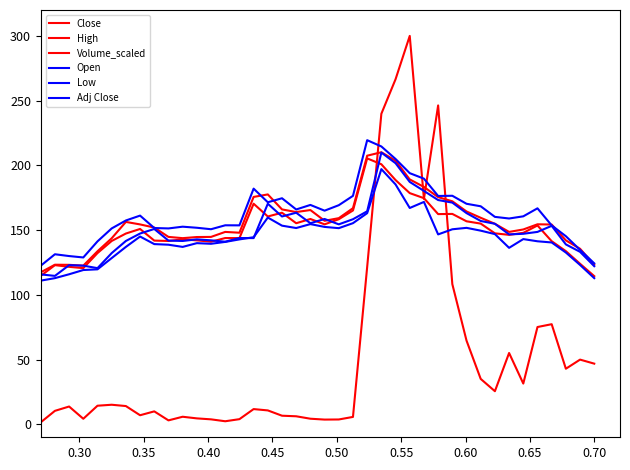

True or false: Open and Adj Close cross at least once.

False